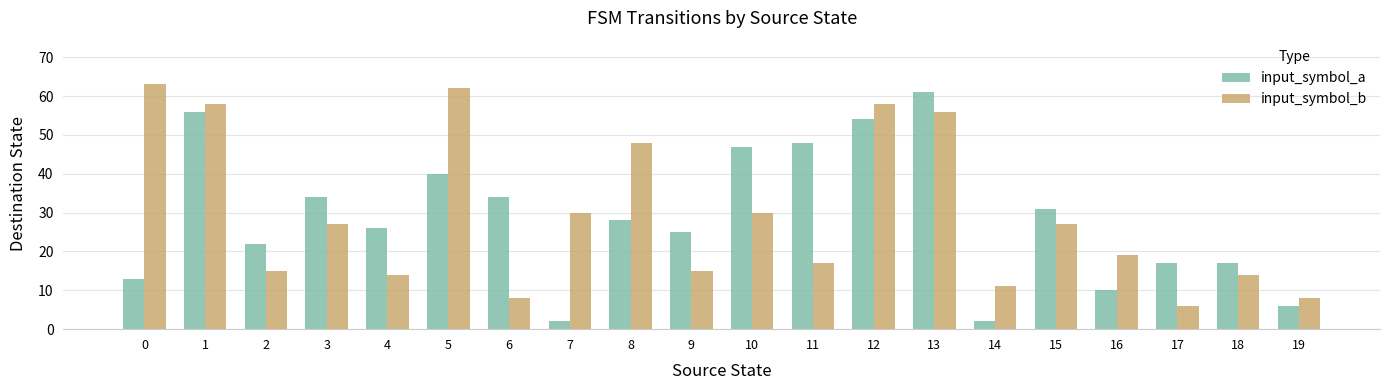

Which series has the largest total across all categories?

input_symbol_b